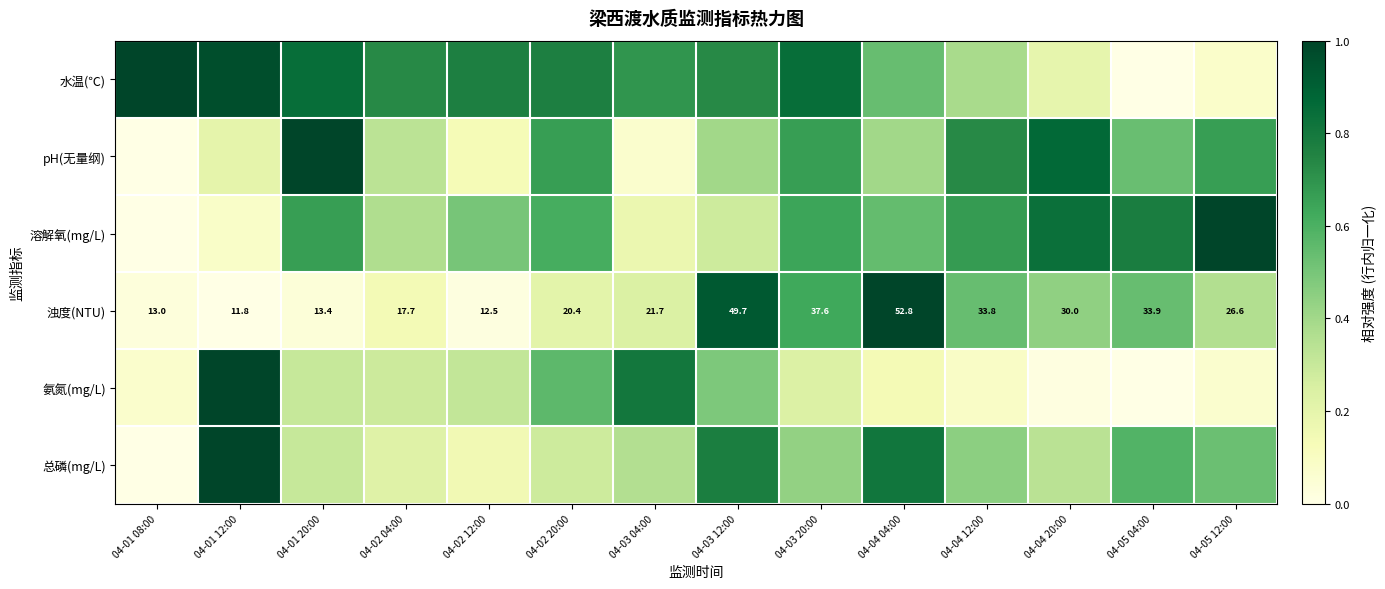

Is the value of 水温(℃) at 04-01 20:00 greater than the value of 浊度(NTU) at 04-04 04:00?

No